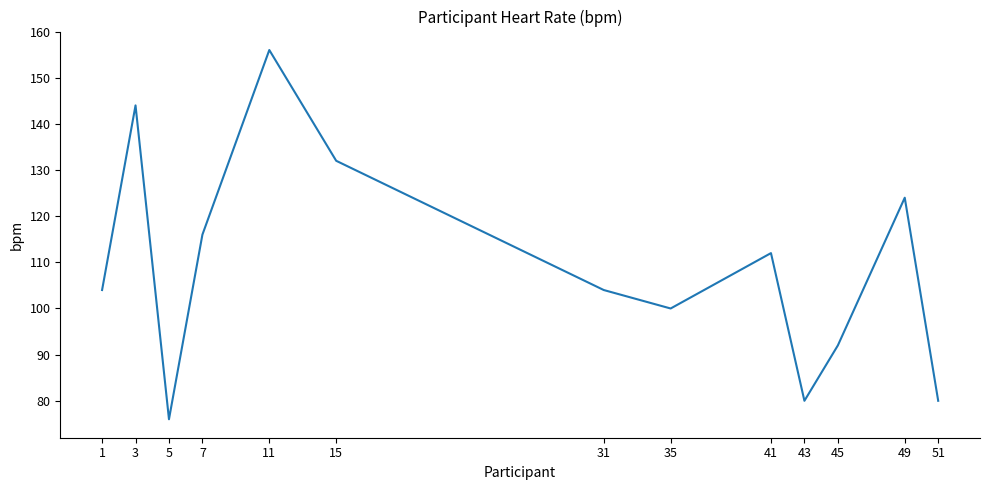

Which label corresponds to the largest value in the chart?

11